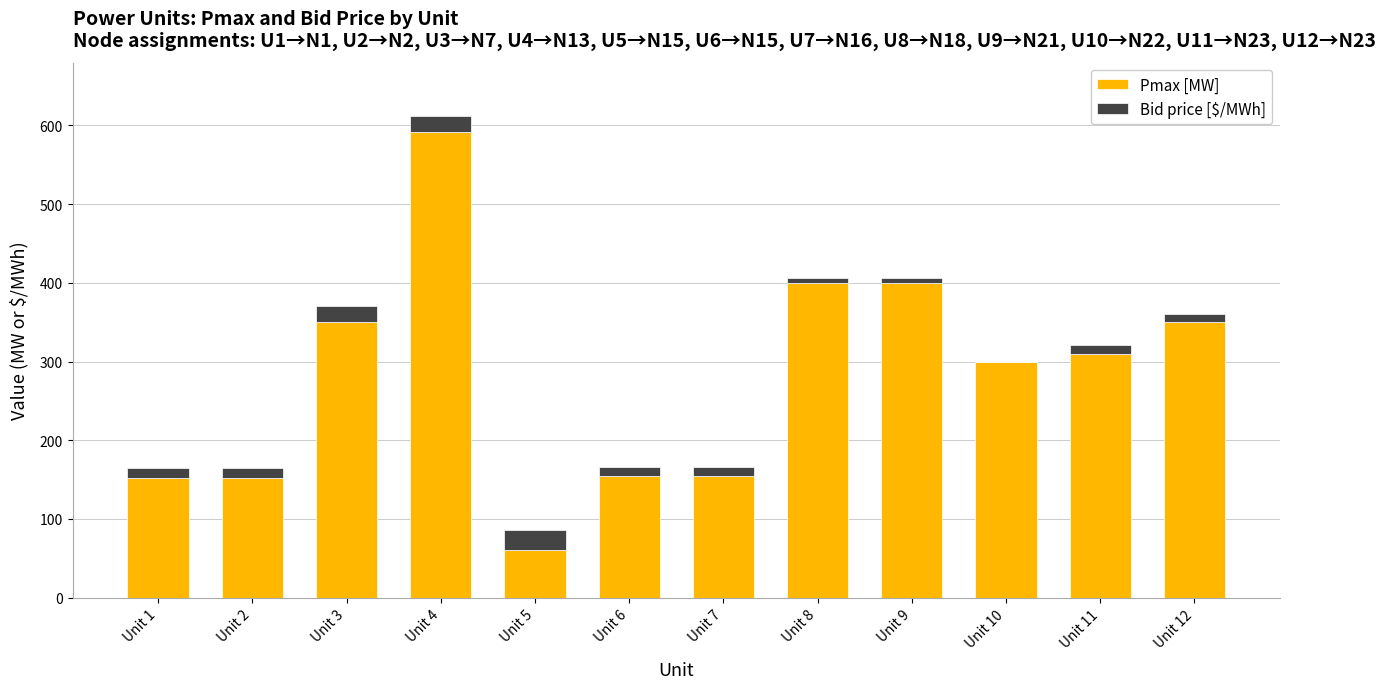

What is the sum of the Pmax [MW] values at Unit 4 and Unit 5?

651.0